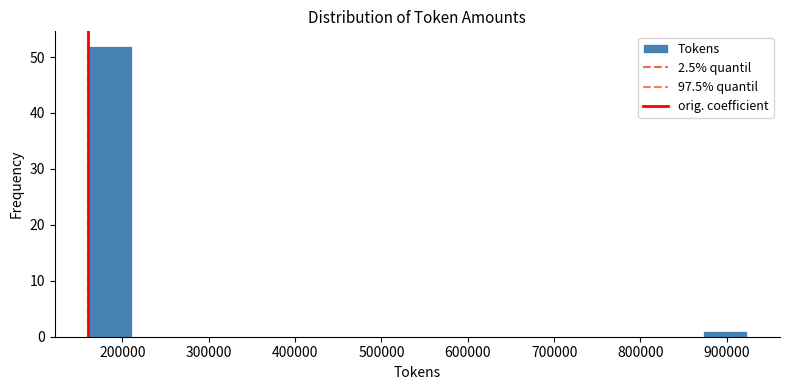

Over which range of the x-axis is the bar tallest?

160000 to 210000